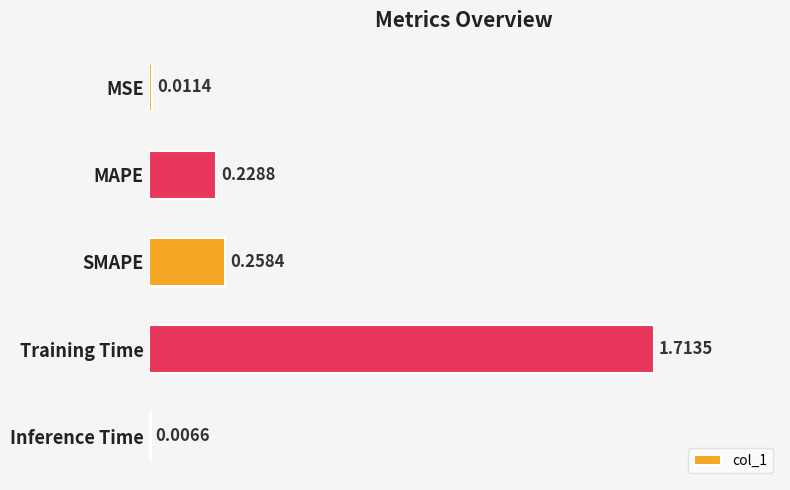

List the labels in order of value, largest first.

Training Time, SMAPE, MAPE, MSE, Inference Time